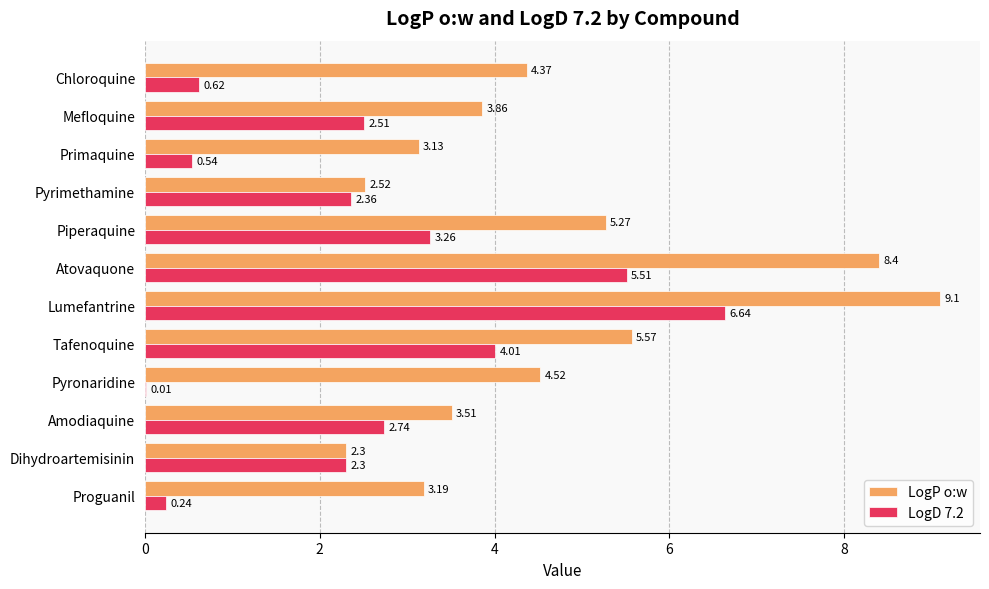

Is the value of LogP o:w at Amodiaquine greater than the value of LogD 7.2 at Chloroquine?

Yes